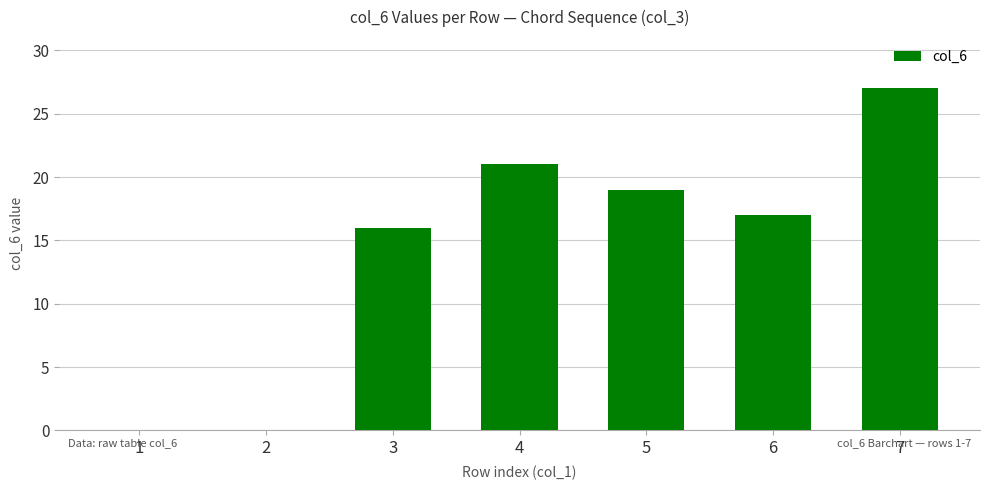

Which category has the highest value across all series?

7